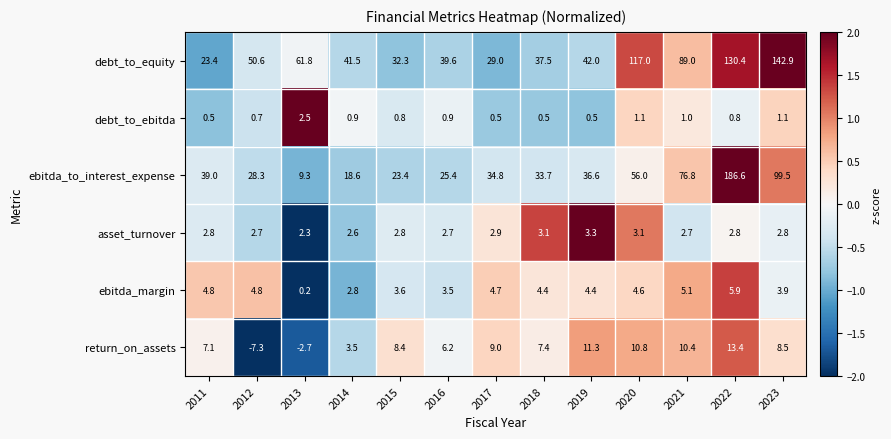

What is the difference between the highest and lowest values at 2017?

34.3